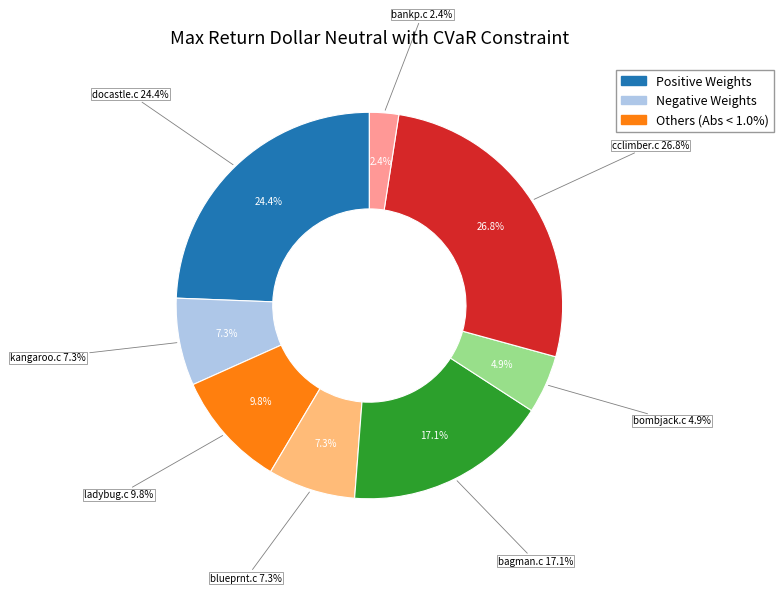

Is the sum of blueprnt.c and bombjack.c greater than half?

No